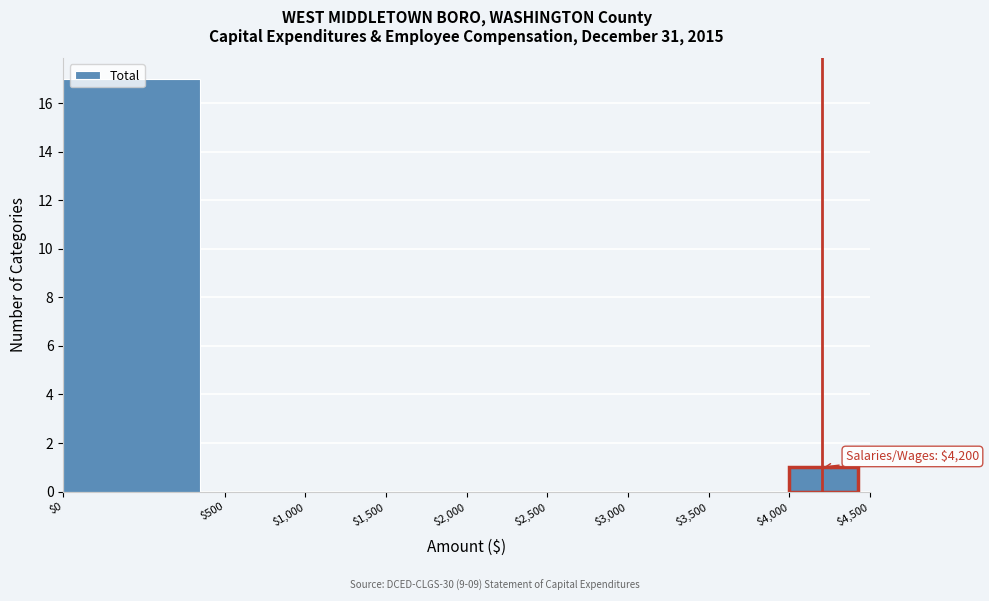

Which label corresponds to the largest value in the chart?

$0